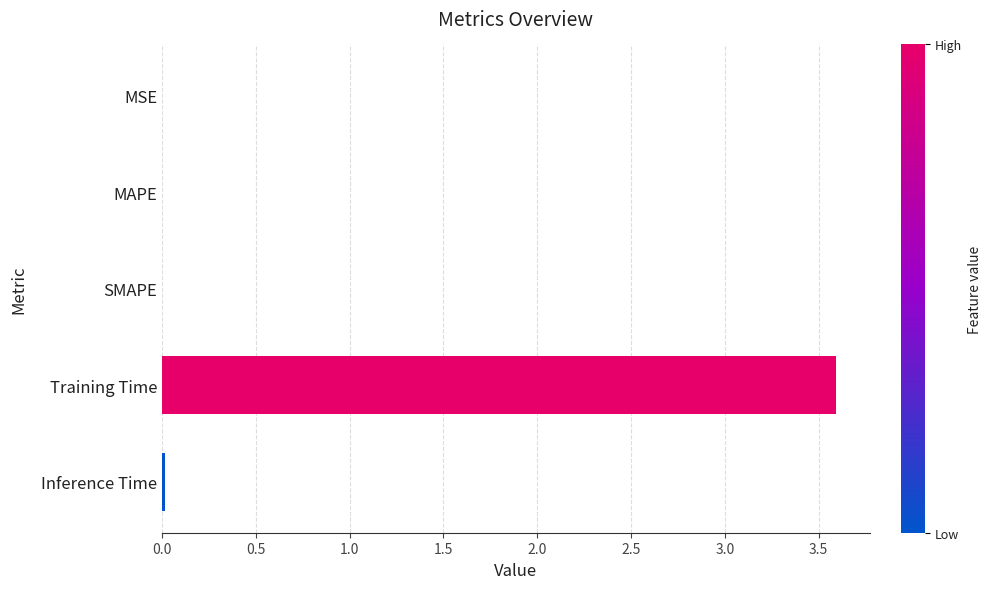

What is the maximum value shown in the chart?

3.6